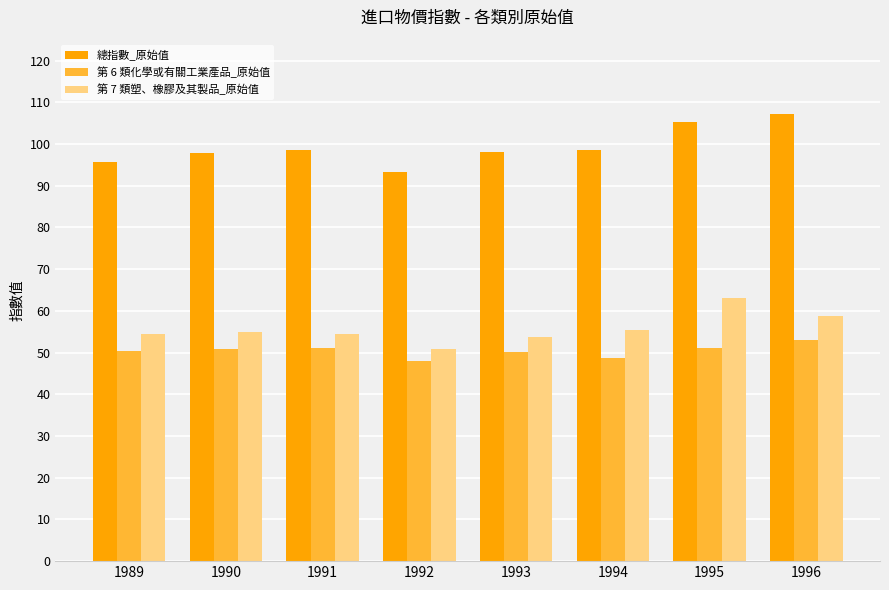

How many bars are there in each group?

3